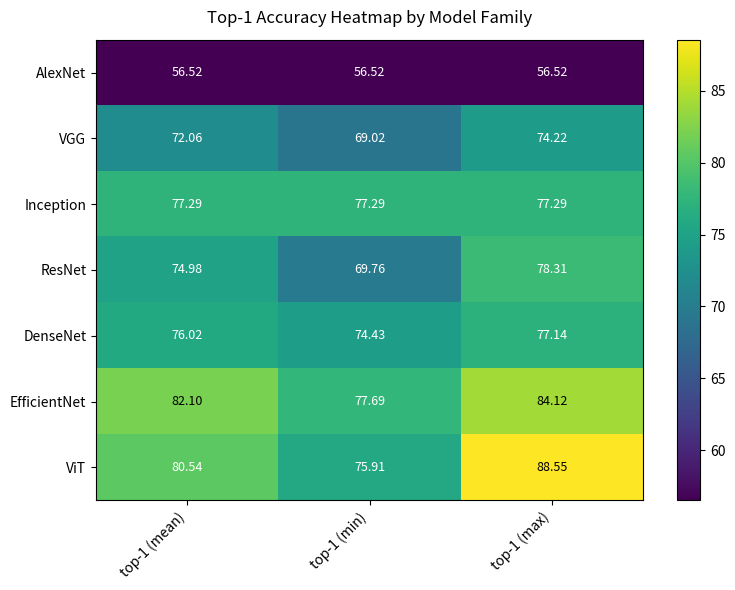

At top-1 (min), list the series in order from largest to smallest.

EfficientNet, Inception, ViT, DenseNet, ResNet, VGG, AlexNet